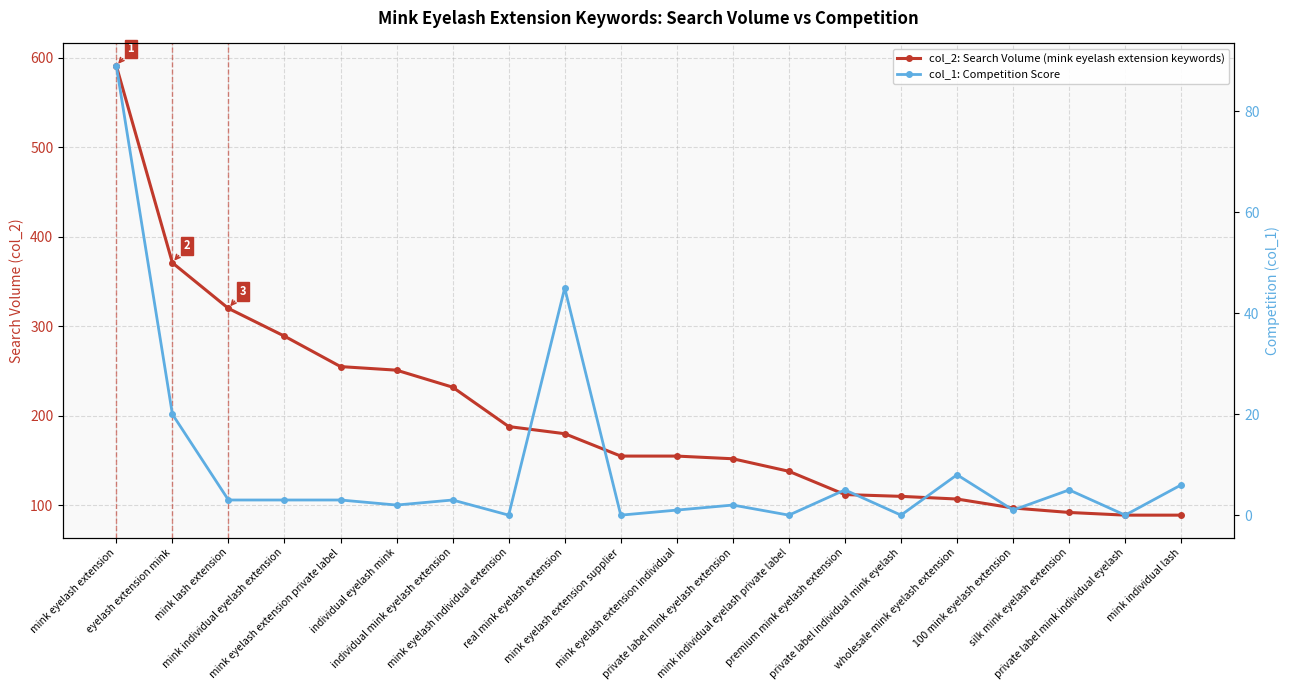

What is the sum of the col_1: Competition Score values at mink individual lash and individual eyelash mink?

8